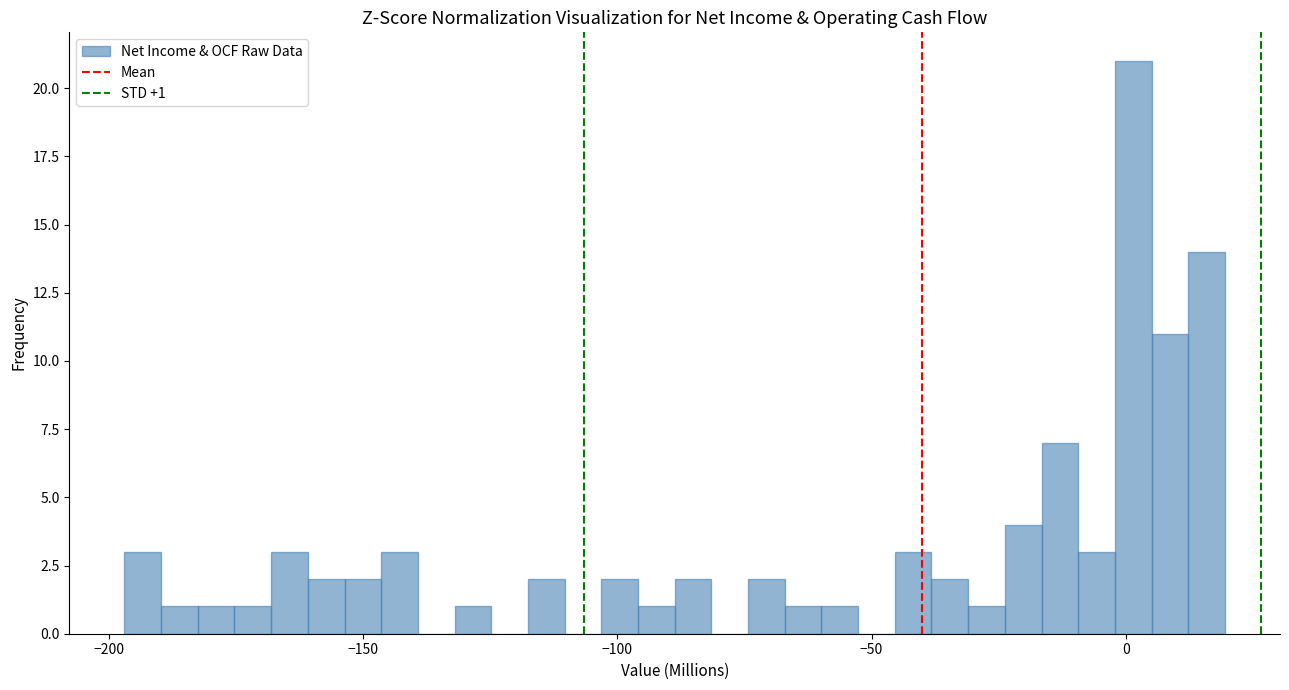

Around what value on the x-axis is the tallest bar? Give the approximate position of its centre, as read against the axis.

0